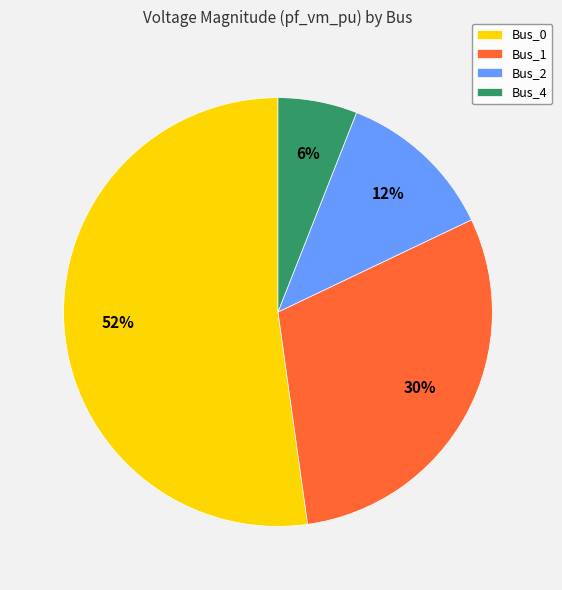

What is the largest slice in the pie chart?

Bus_0